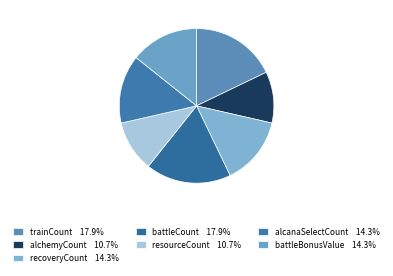

Count the number of slices in the pie.

7